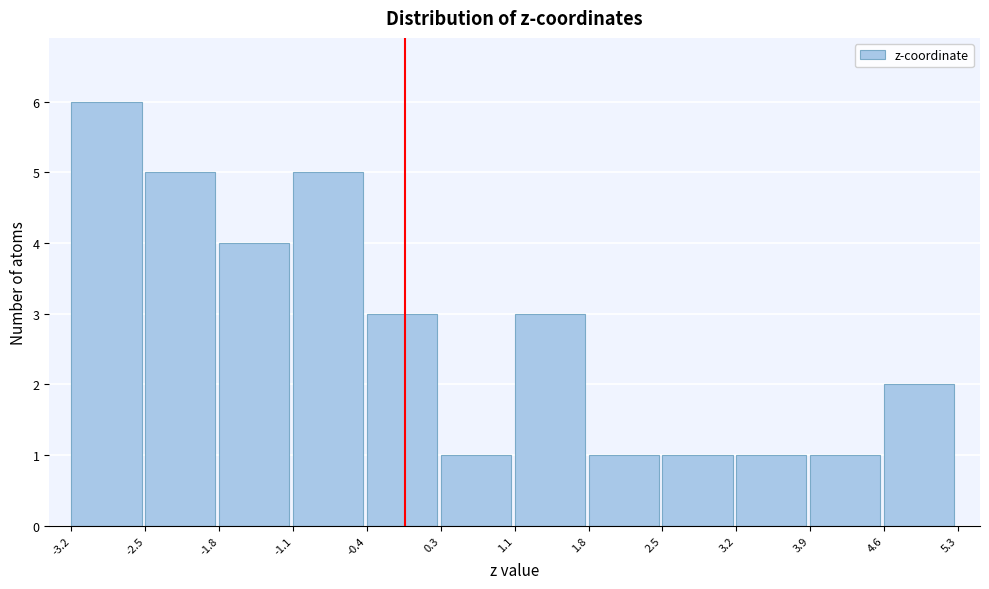

Reading left to right, transcribe this chart: for each bar, give the range it covers on the x-axis and its height. The values are not printed on the chart, so give them approximately, as read against the axis.

-3.2 to -2.5: 6
-2.5 to -1.8: 5
-1.8 to -1.1: 4
-1.1 to -0.4: 5
-0.4 to 0.3: 3
0.3 to 1.1: 1
1.1 to 1.8: 3
1.8 to 2.5: 1
2.5 to 3.2: 1
3.2 to 3.9: 1
3.9 to 4.6: 1
4.6 to 5.3: 2